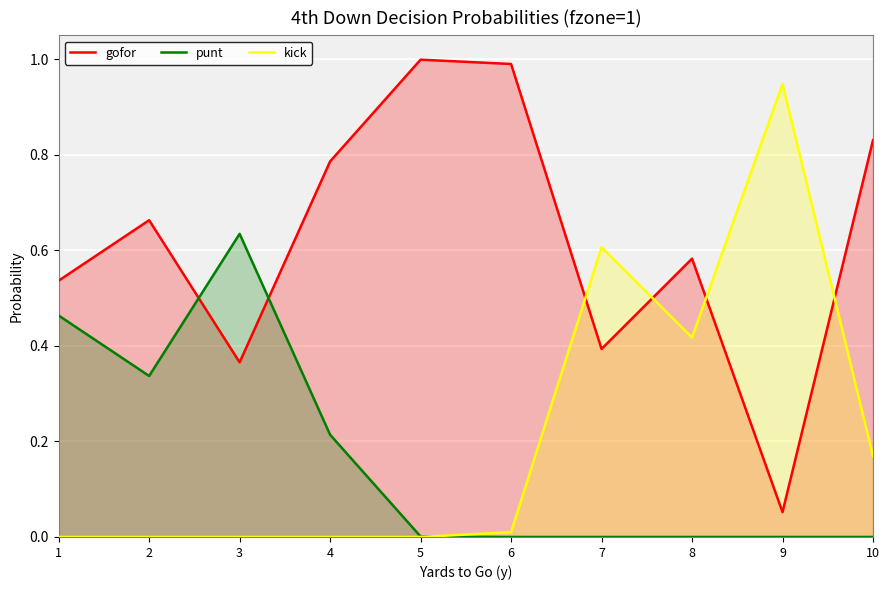

What is the difference between the maximum and minimum values in the gofor series?

0.9